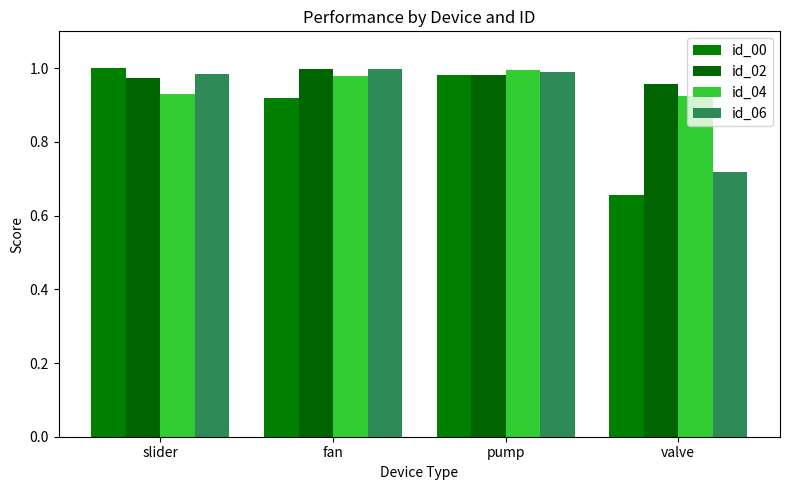

What is the sum of all id_06 values?

3.7